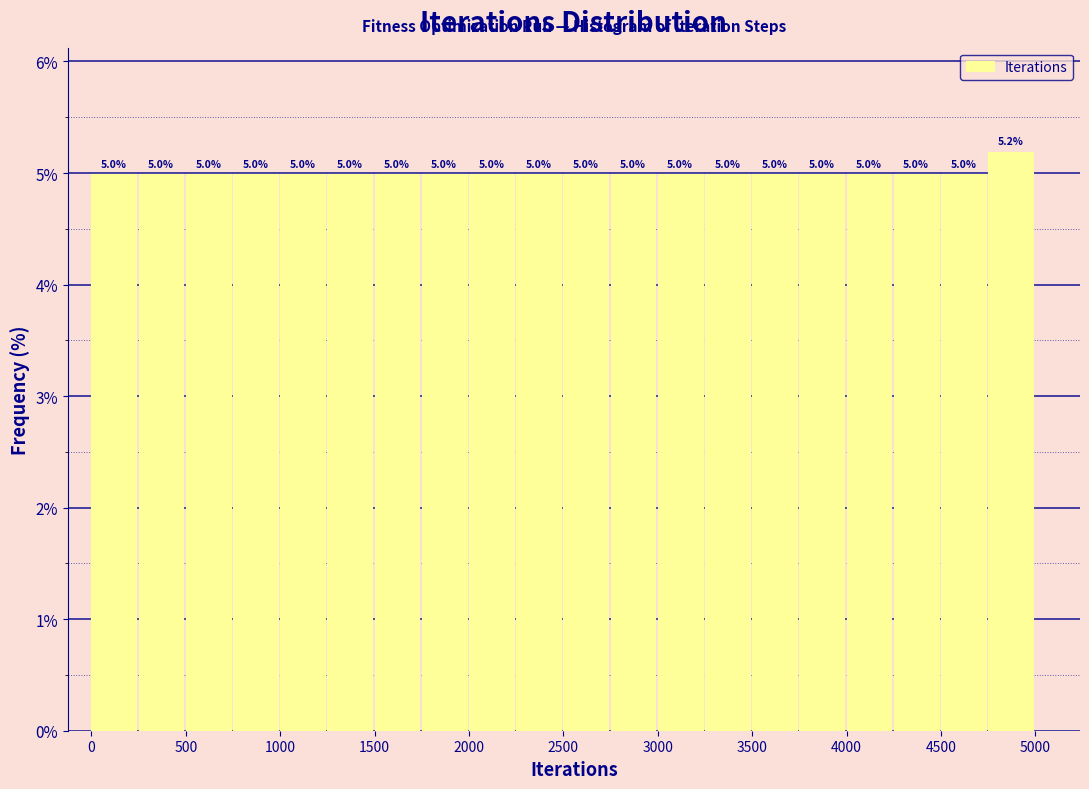

What is the height of the bar covering 3750 to 4000 on the x-axis?

5.0